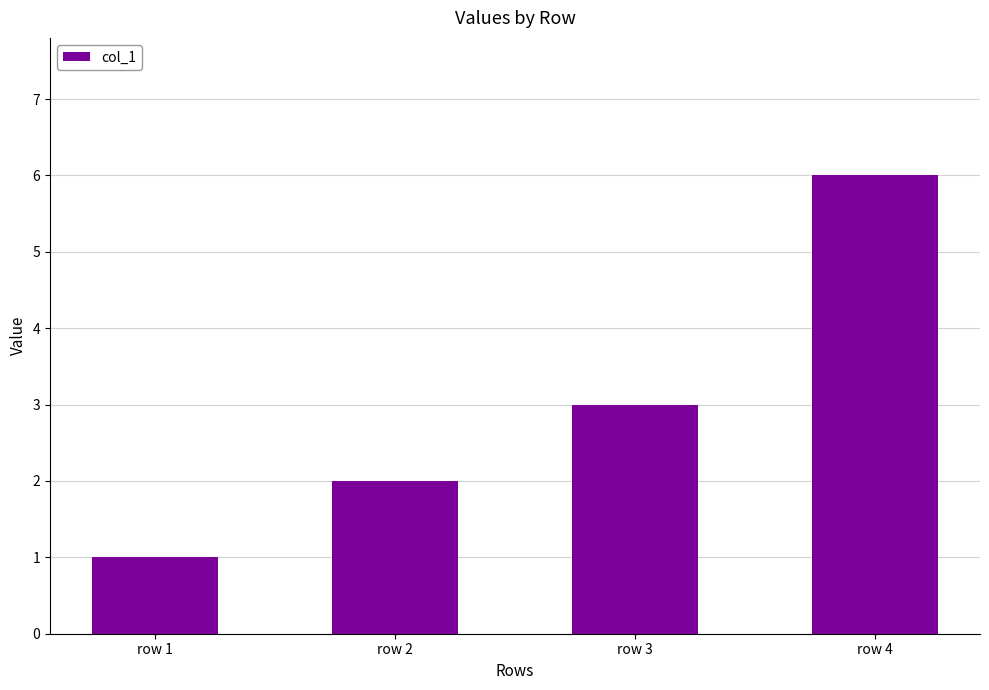

Count the number of categories in the chart.

4